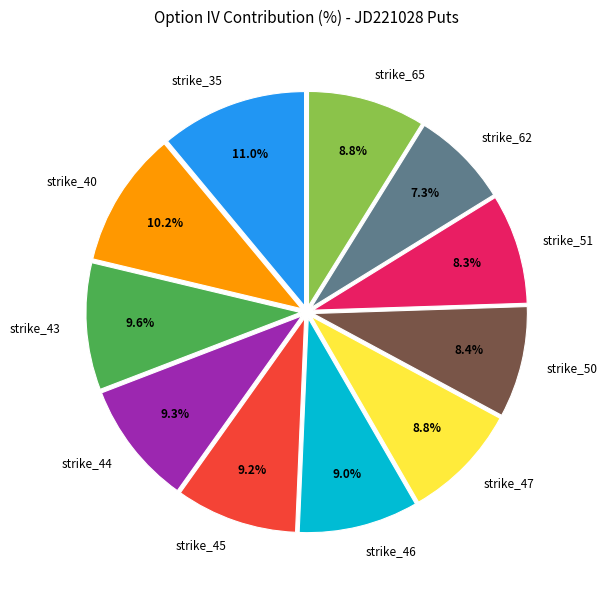

To the nearest percent, what percentage of the pie is strike_47?

9%